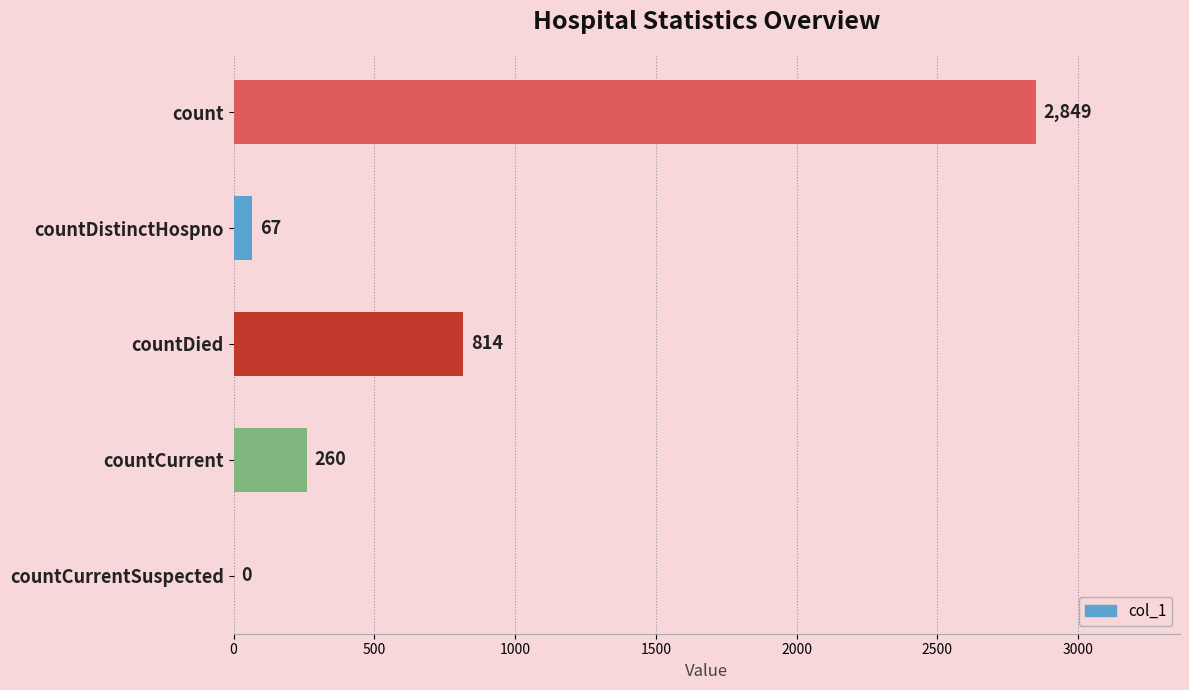

Are the bars grouped side by side (vs. stacked)?

No